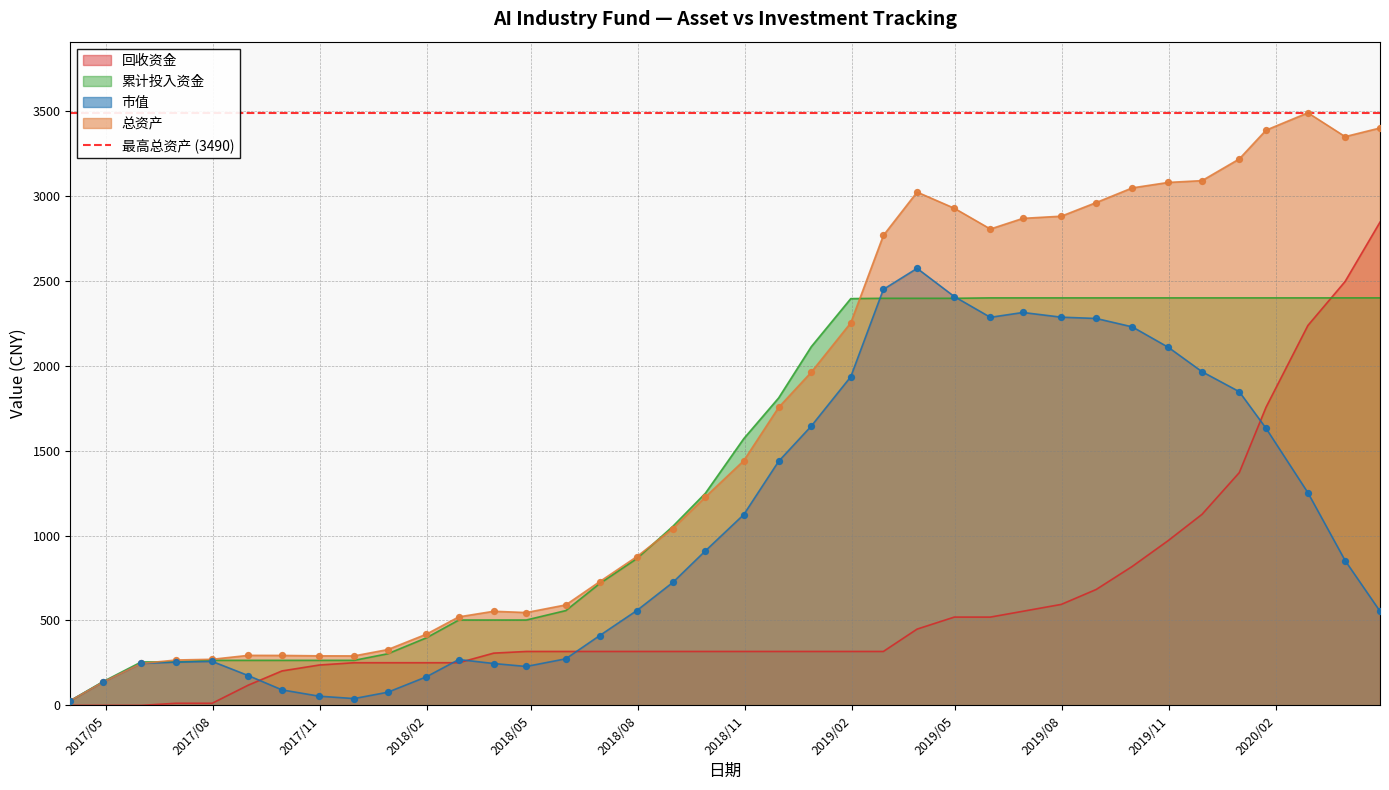

Which series reaches the minimum Y coordinate?

回收资金